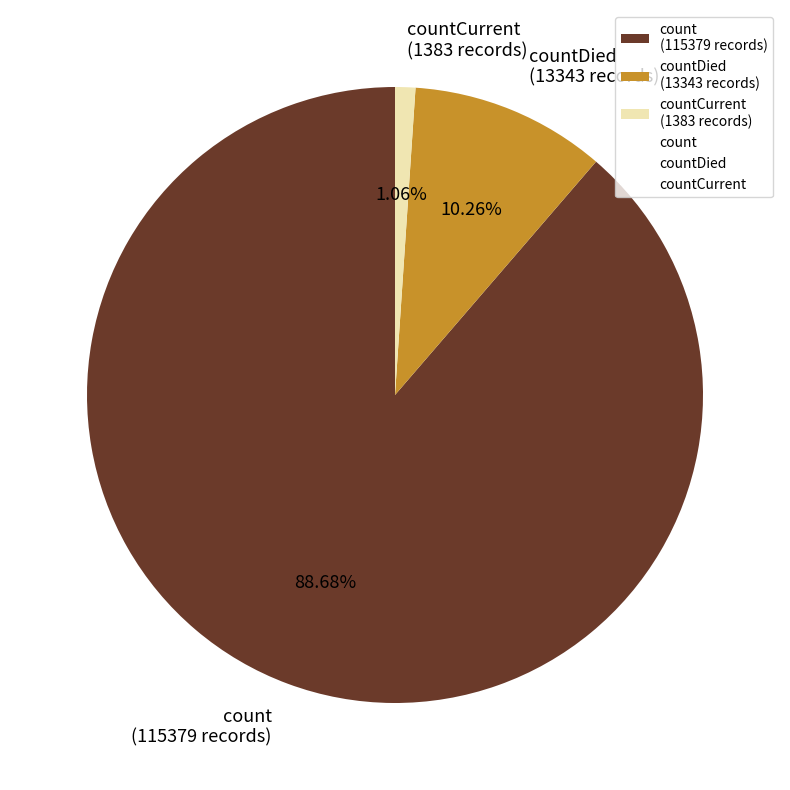

Count the number of slices in the pie.

3